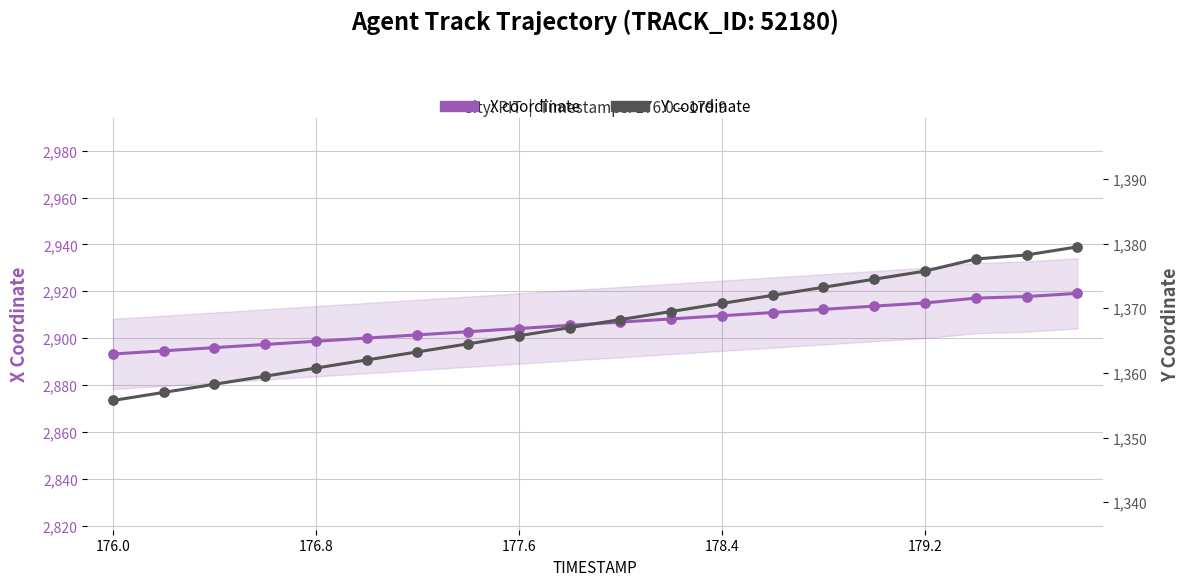

Which series has the largest Y range (max minus min)?

X coordinate